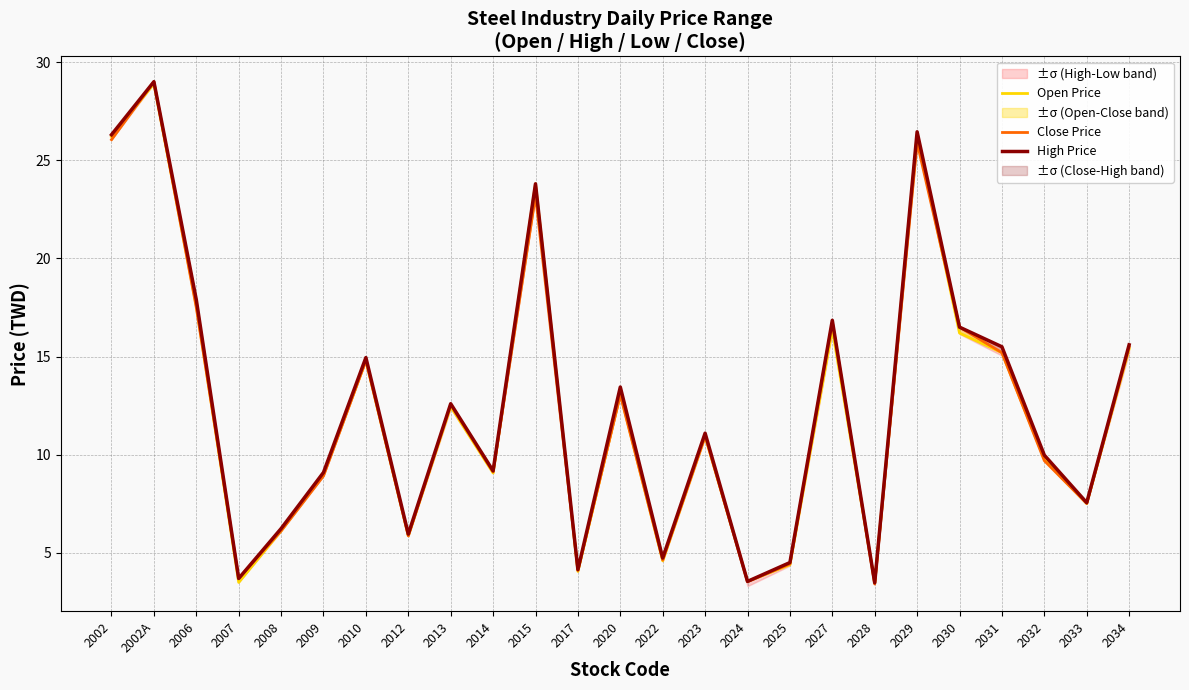

Which has a higher value, 2033 or 2017?

2033